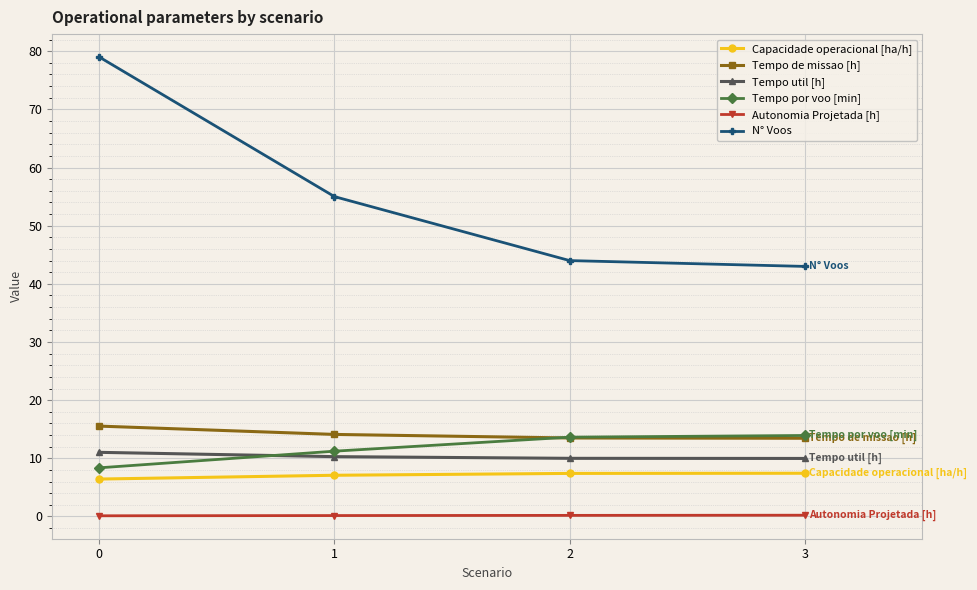

True or false: Tempo util [h] and Autonomia Projetada [h] cross at least once.

False